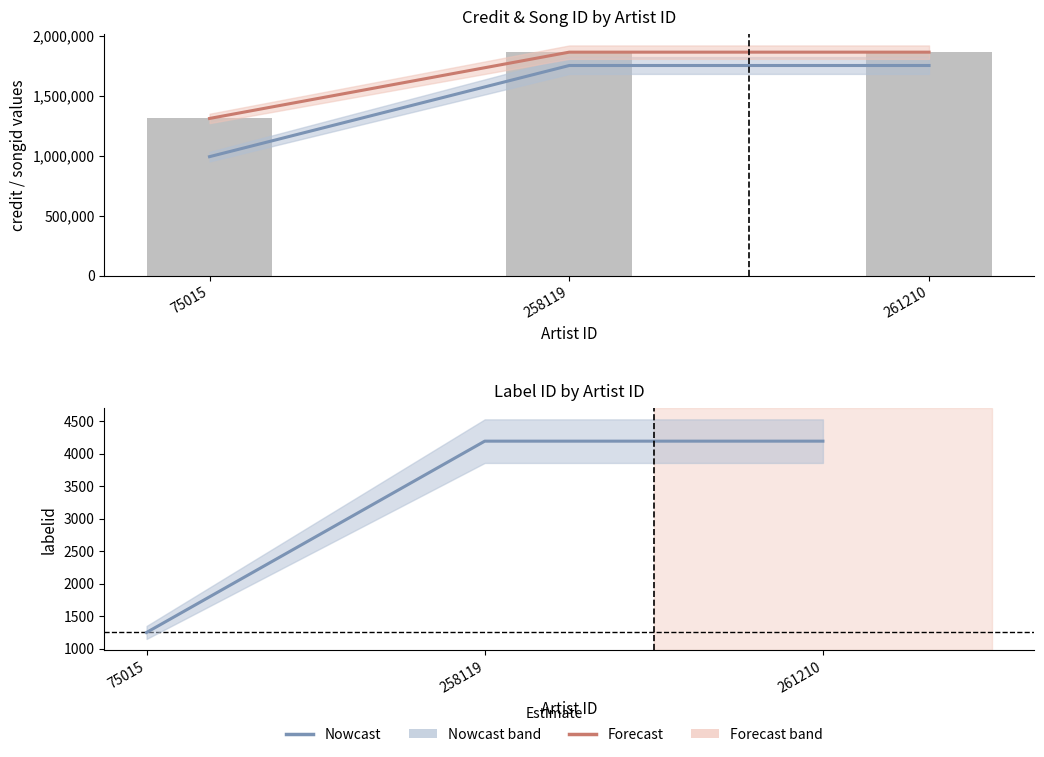

Between 75015 and 258119, which is larger?

258119